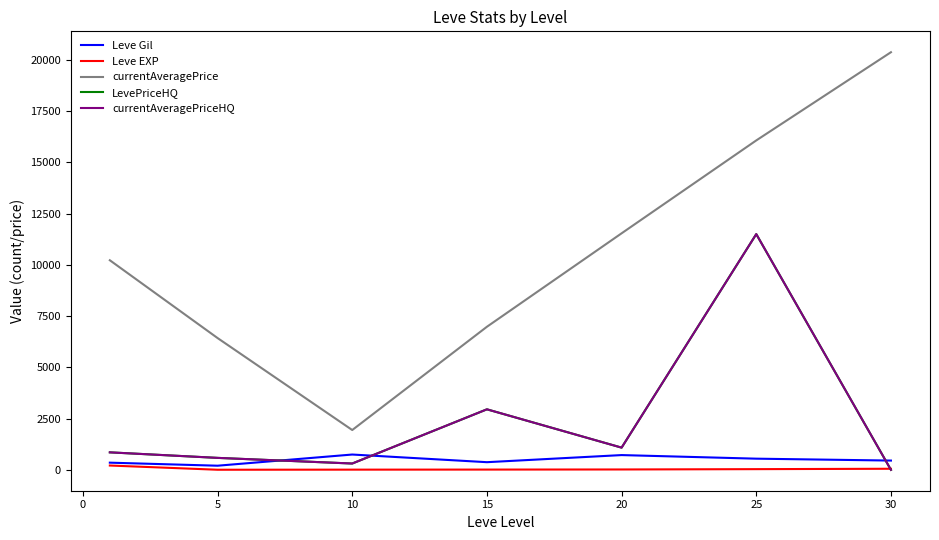

What is the difference between the maximum and minimum values in the Leve EXP series?

205.8